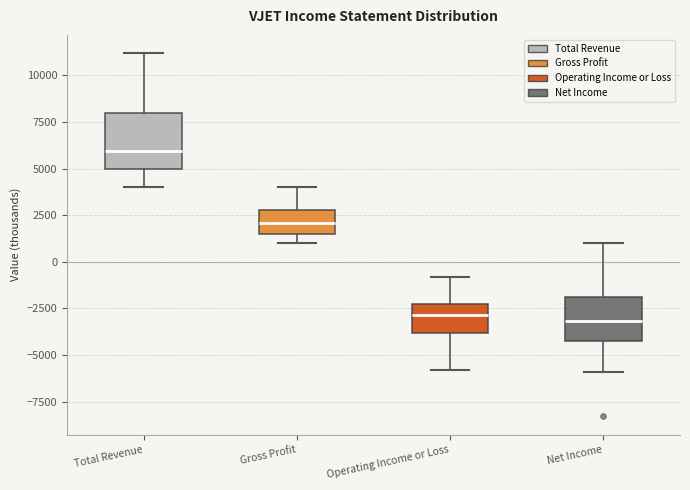

Where does the median line of the box for Gross Profit sit on the y-axis? The values are not printed on the chart, so give them approximately, as read against the axis.

2000